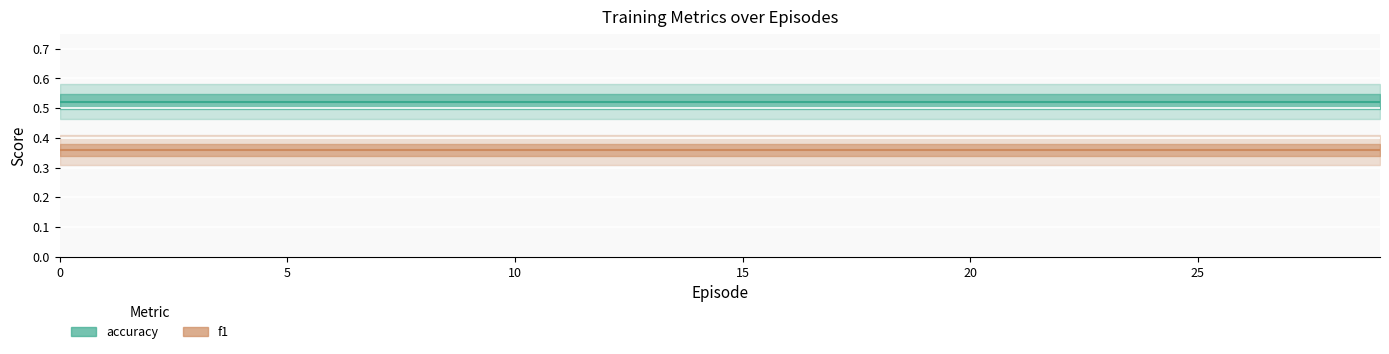

List the series in order of their overall mean, lowest first.

f1, accuracy